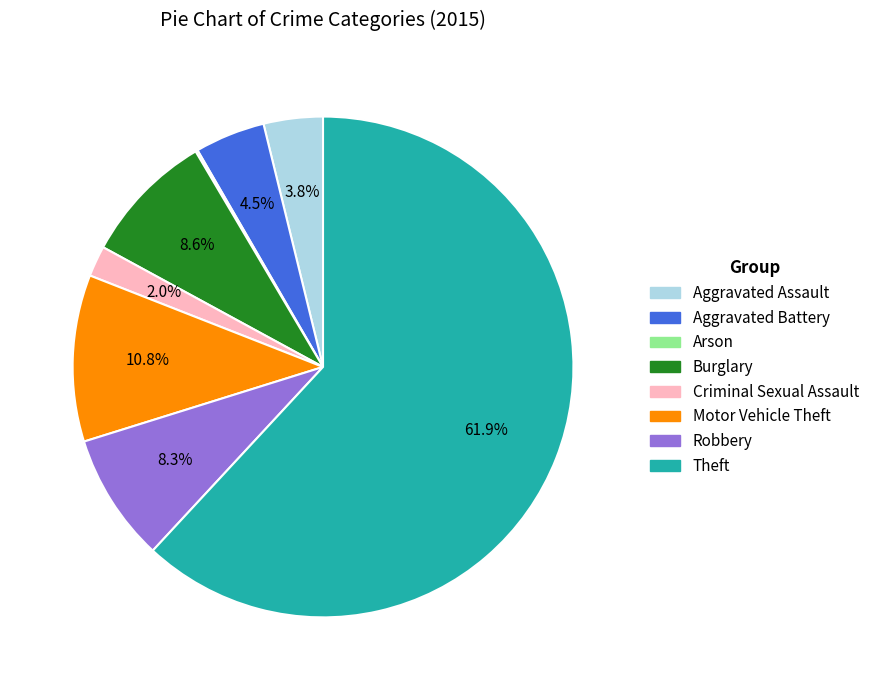

What percentage do Theft and Aggravated Assault together represent?

65.7%